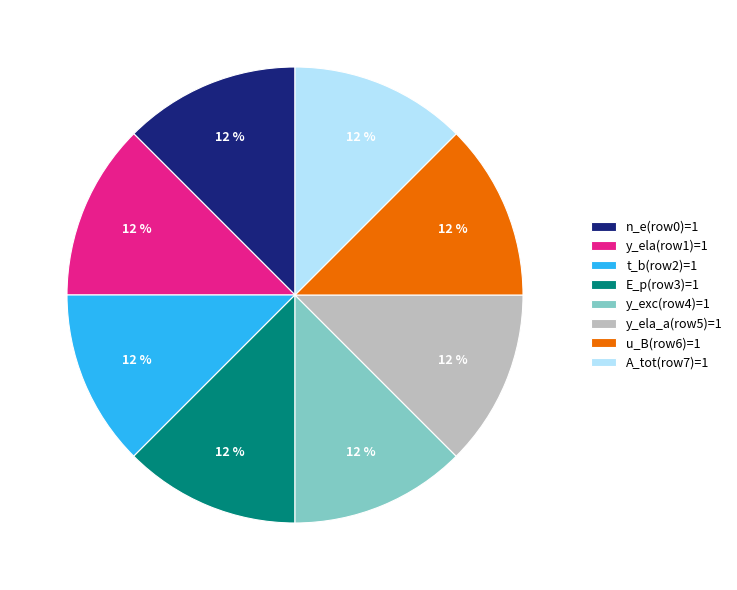

Does y_exc(row4)=1 account for over 50% of the chart?

No